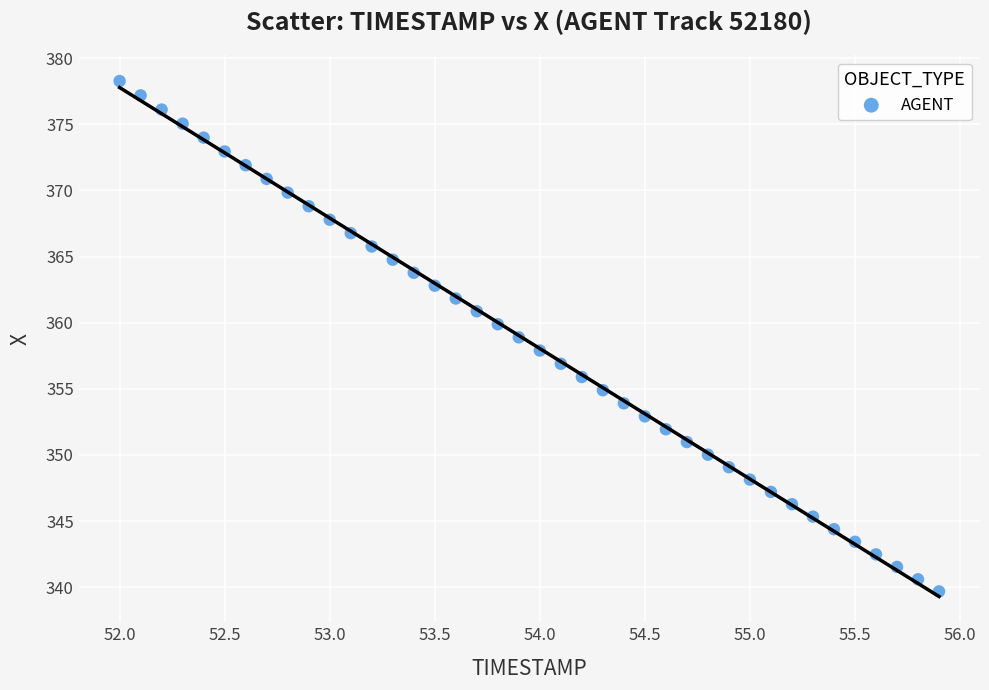

What is the range of X values (max minus min)?

3.9